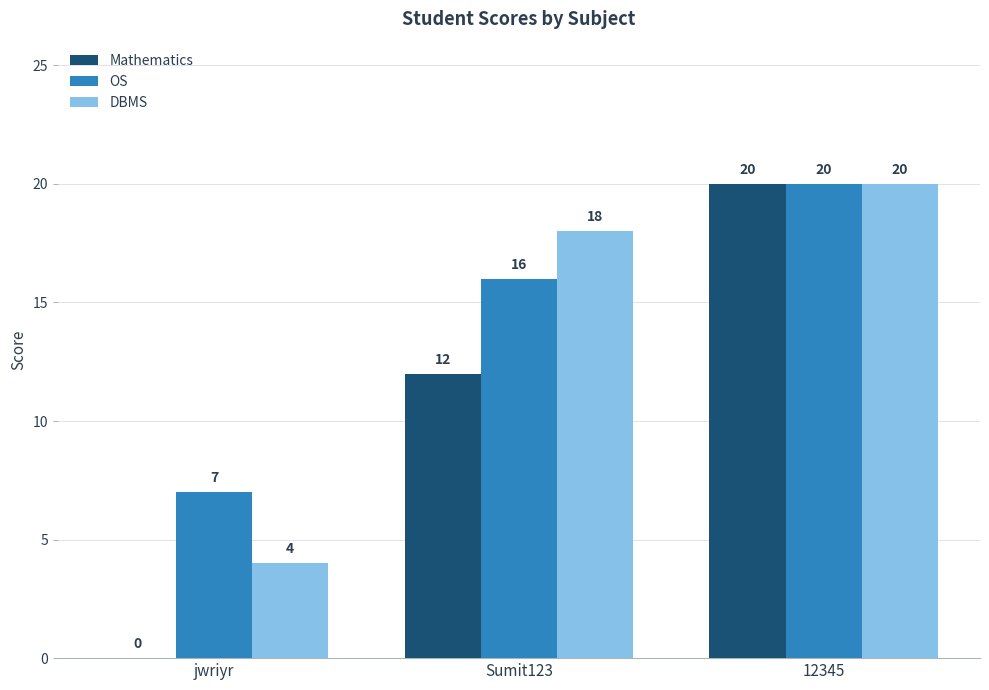

Reading left to right, what are all the values shown in this chart?

Mathematics: 0	12	20
OS: 7	16	20
DBMS: 4	18	20